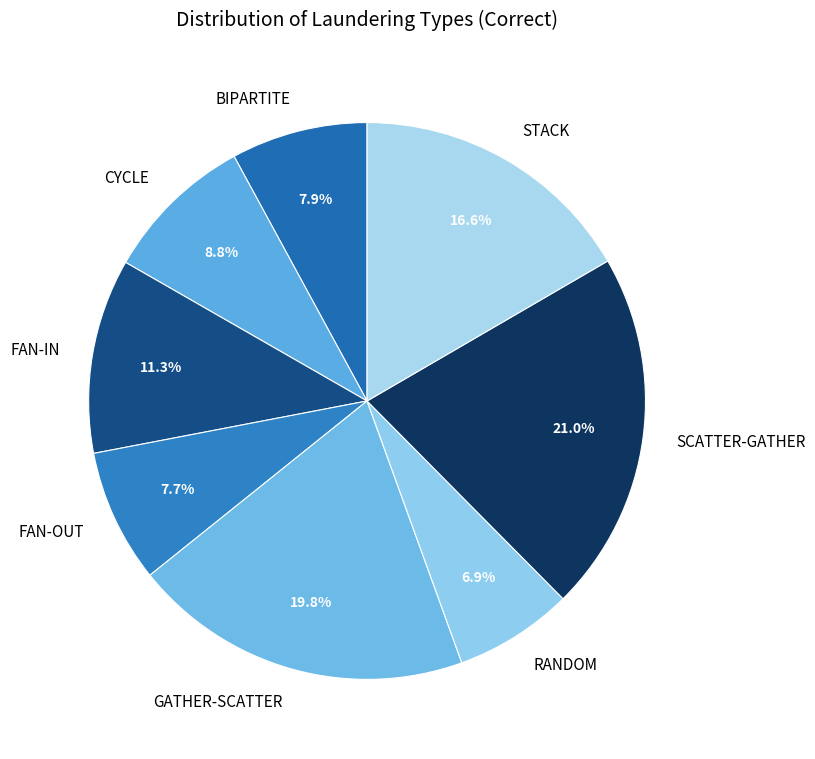

How many slices are in this pie chart?

8